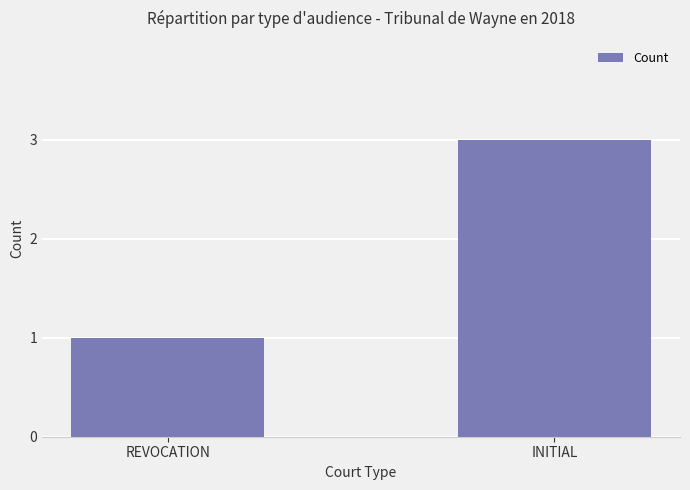

Read the value at REVOCATION.

1